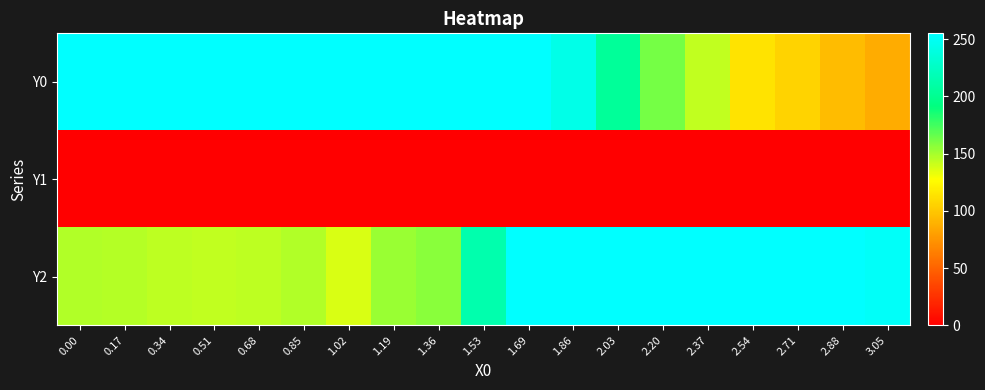

Reading right to left, what are all the values shown in this chart?

Y0: 3.05=86.0	2.88=94.2	2.71=106.6	2.54=114.0	2.37=143.3	2.20=161.6	2.03=203.4	1.86=243.9	1.69=255.0	1.53=255.0	1.36=255.0	1.19=255.0	1.02=255.0	0.85=255.0	0.68=255.0	0.51=255.0	0.34=255.0	0.17=255.0	0.00=255.0
Y1: 3.05=0.0	2.88=0.0	2.71=0.0	2.54=0.0	2.37=0.0	2.20=0.0	2.03=0.0	1.86=0.0	1.69=0.0	1.53=0.0	1.36=0.0	1.19=0.0	1.02=0.0	0.85=0.0	0.68=0.0	0.51=0.0	0.34=0.0	0.17=0.0	0.00=0.0
Y2: 3.05=252.0	2.88=255.0	2.71=255.0	2.54=255.0	2.37=255.0	2.20=255.0	2.03=255.0	1.86=255.0	1.69=255.0	1.53=213.3	1.36=156.4	1.19=152.7	1.02=136.6	0.85=146.7	0.68=144.0	0.51=142.7	0.34=144.3	0.17=145.6	0.00=147.0